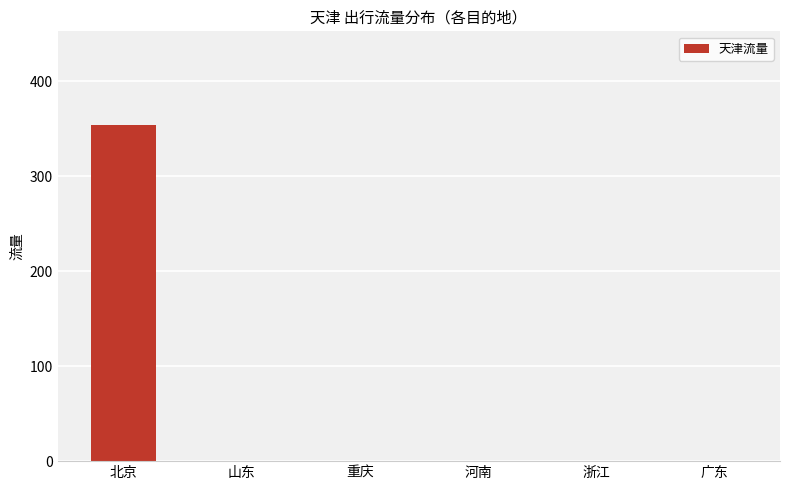

Is it true that the value at 广东 is -143.9?

False